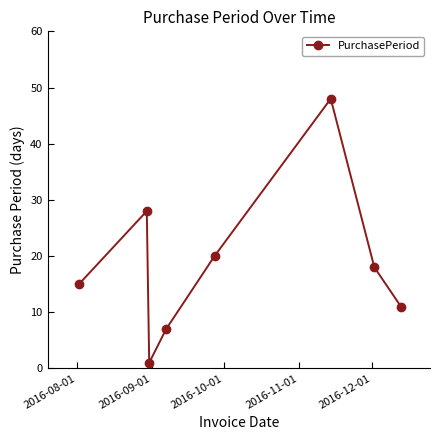

What is the difference between the maximum and second lowest values?

41